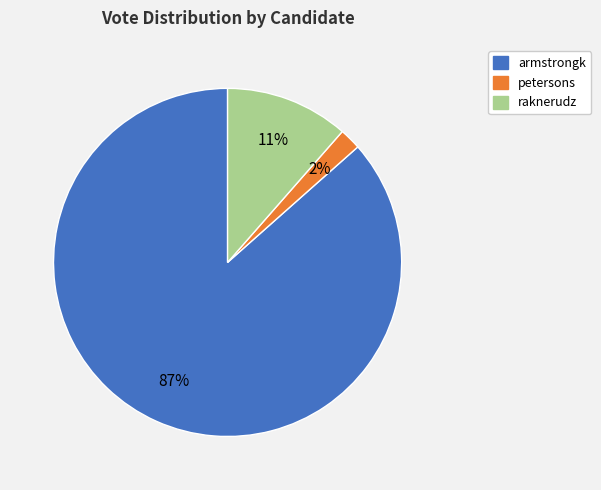

To the nearest percent, what is the difference between the largest and smallest slice percentages?

85%